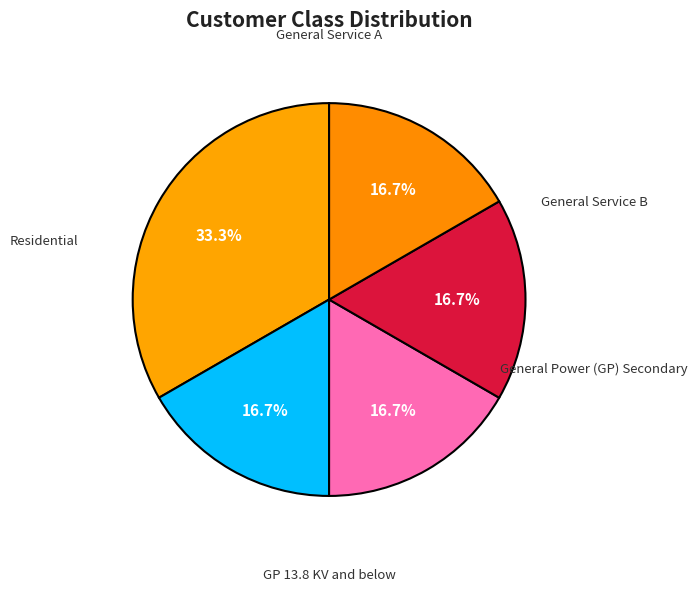

How many segments does this pie chart have?

5